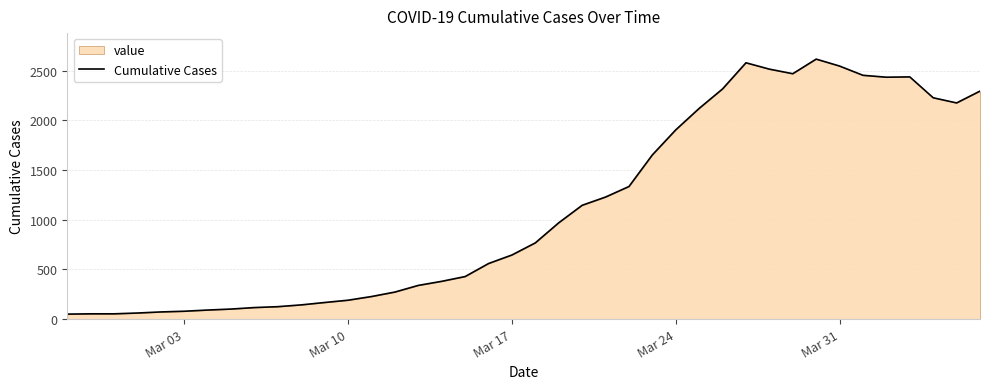

What is the maximum value shown in the chart?

2616